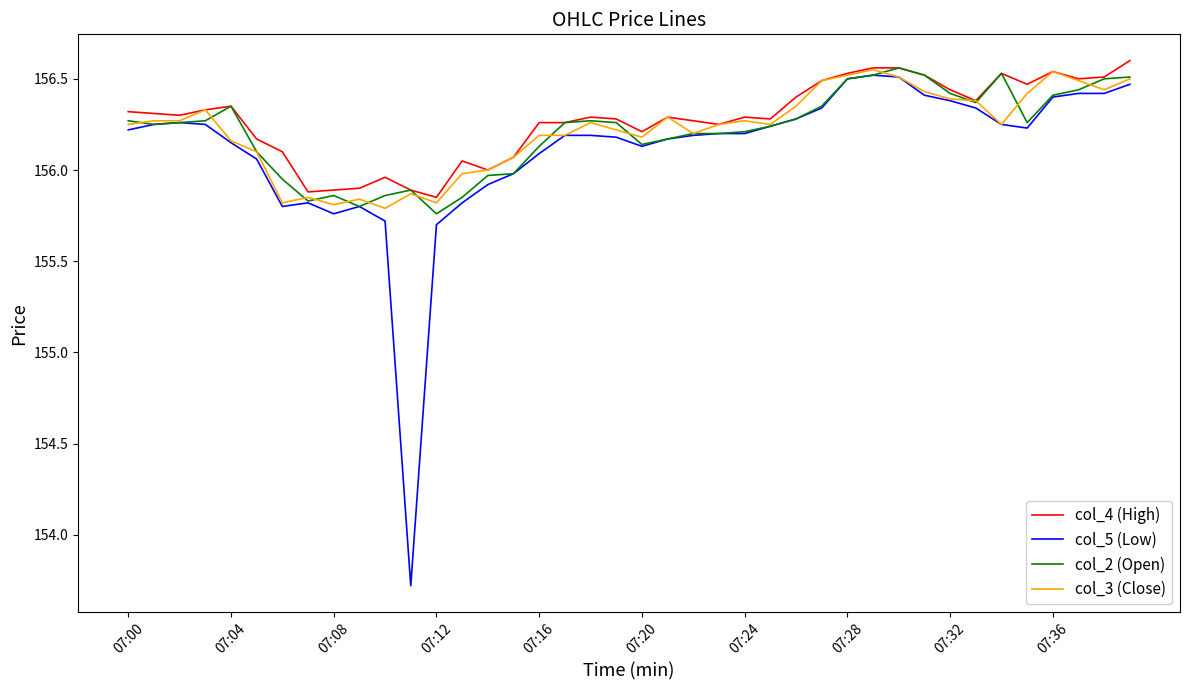

Which series has the largest range (max minus min)?

col_5 (Low)